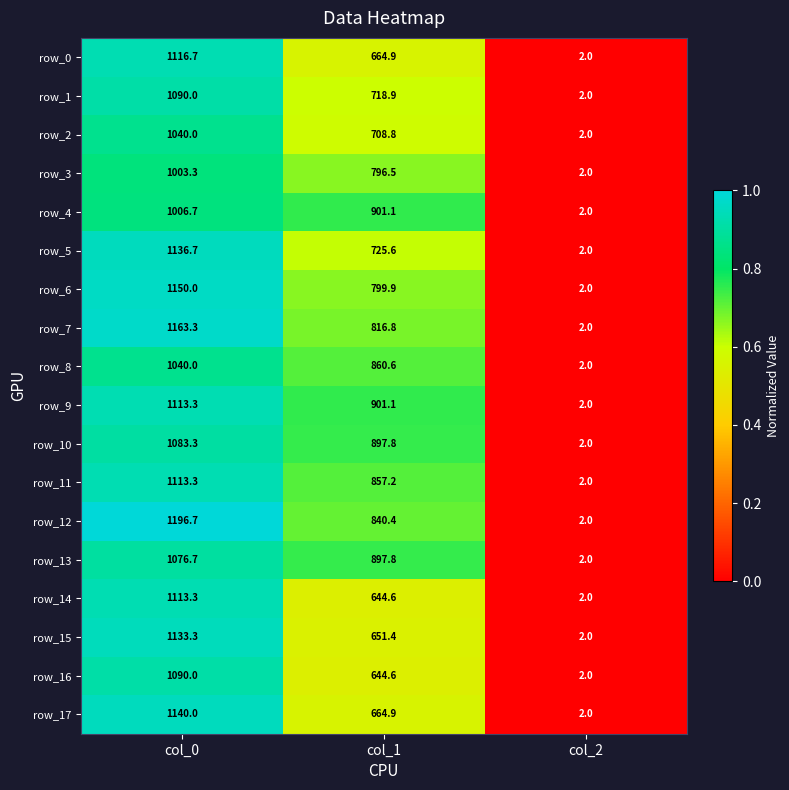

List the labels in order of row_4 value, smallest first.

col_2, col_1, col_0